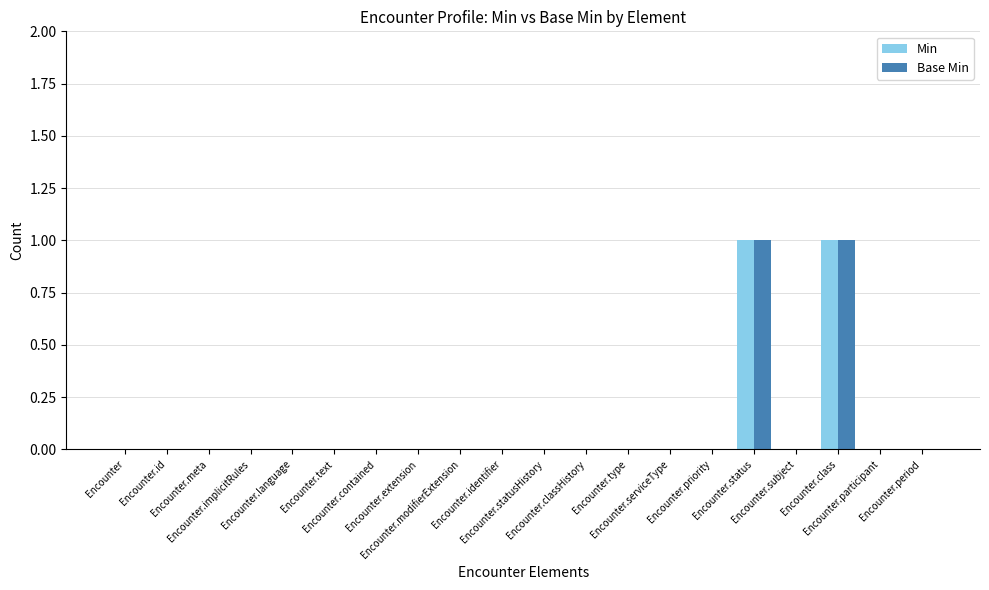

What is the label of the 16th bar from the left?

Encounter.status